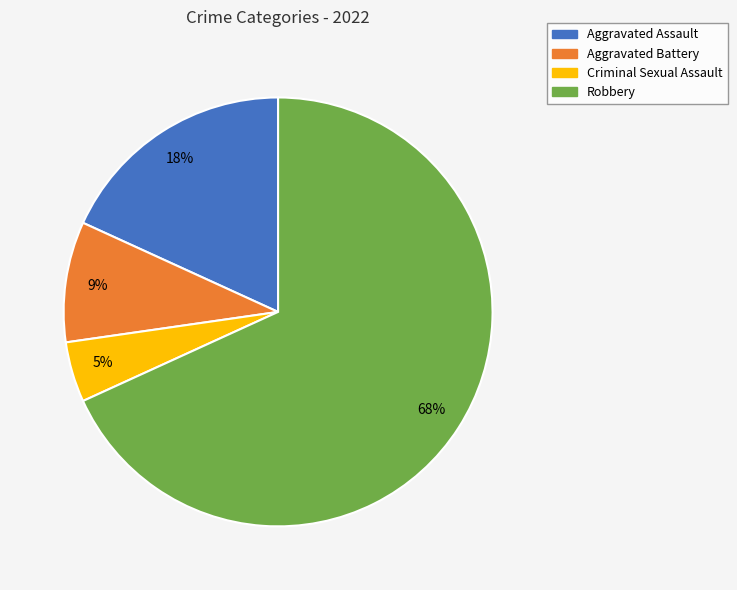

Count the number of slices in the pie.

4